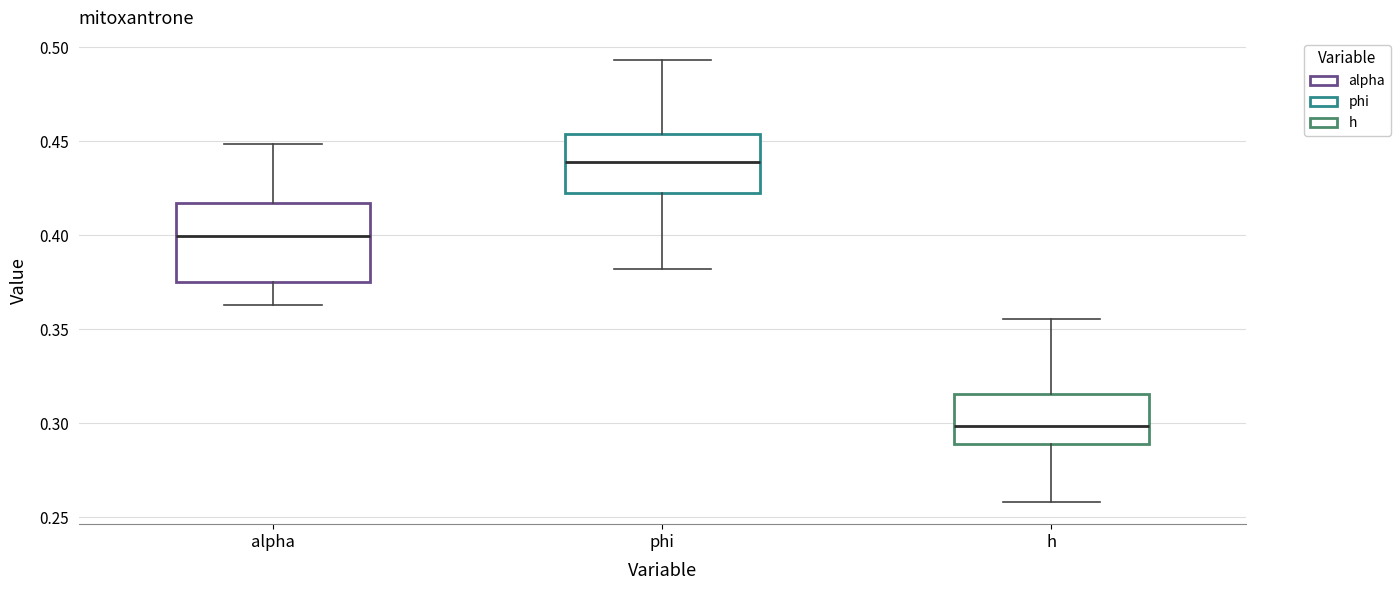

Which box's median line is the lowest?

h